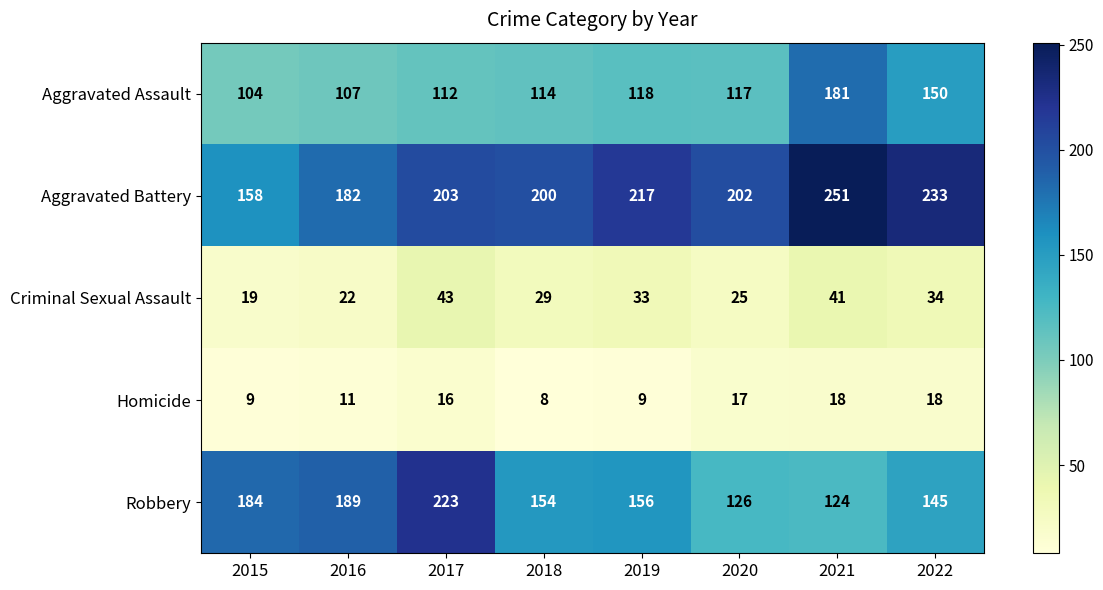

At which label is Robbery closest to 173?

2015